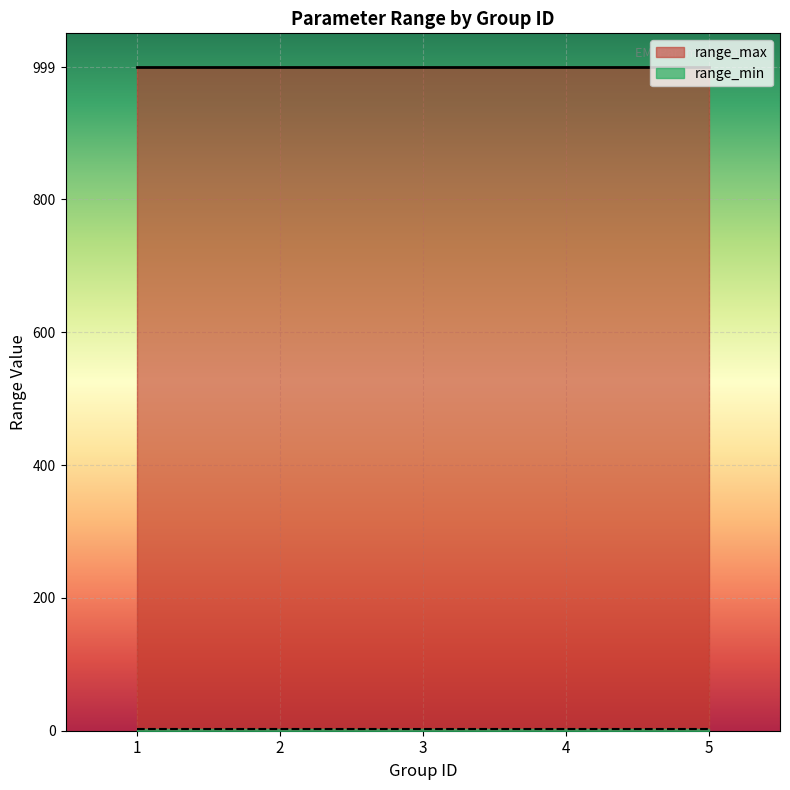

Reading left to right, list all the values displayed in this chart.

range_min: 2	2	2	2	2
range_max: 999	999	999	999	999